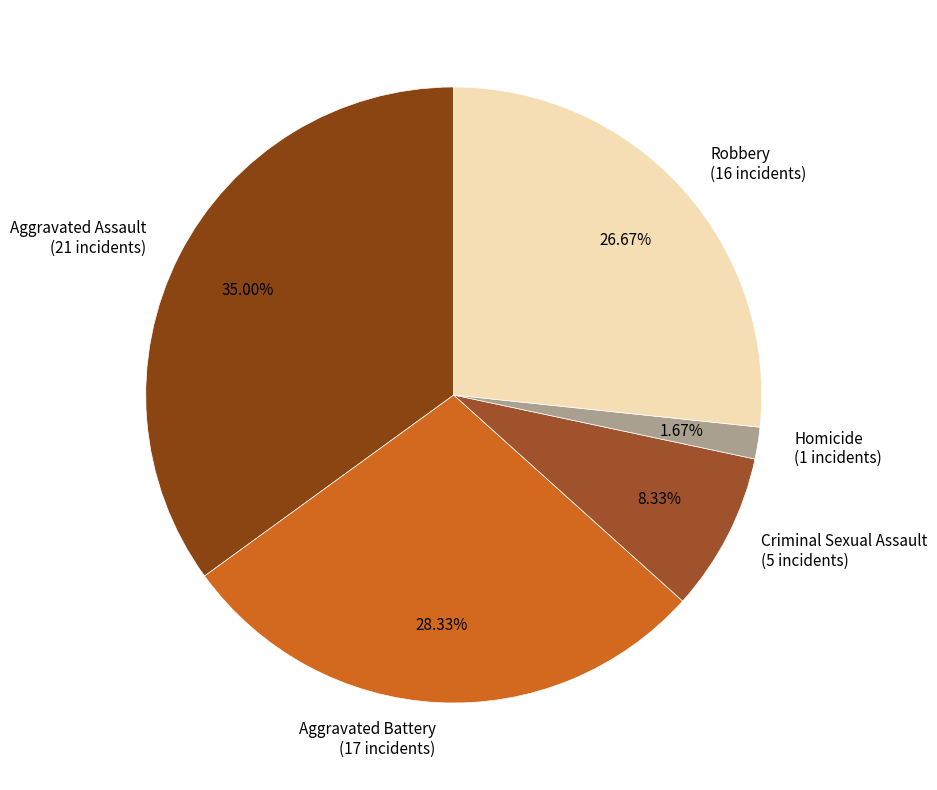

Is Criminal Sexual Assault the majority of the pie?

No